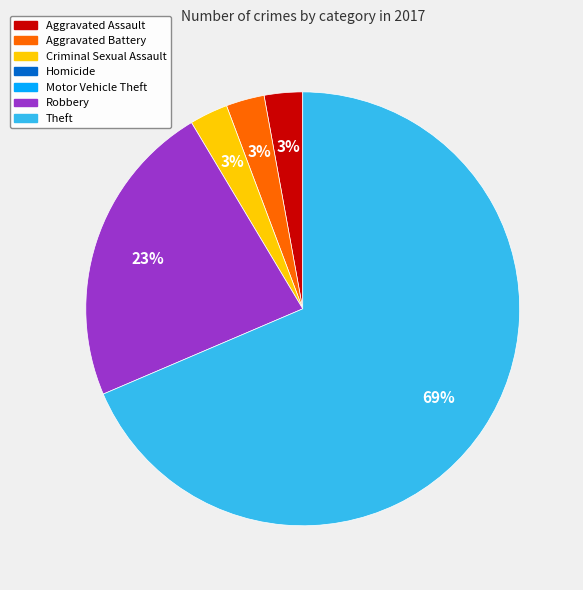

Is there a majority slice in this chart?

Yes